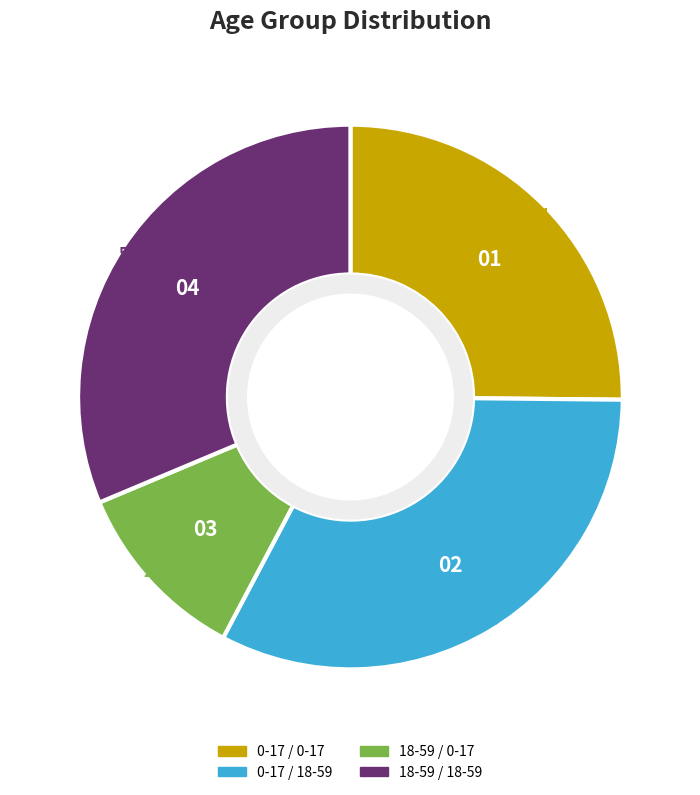

Is the sum of 0-17 / 0-17 and 18-59 / 0-17 greater than half?

No